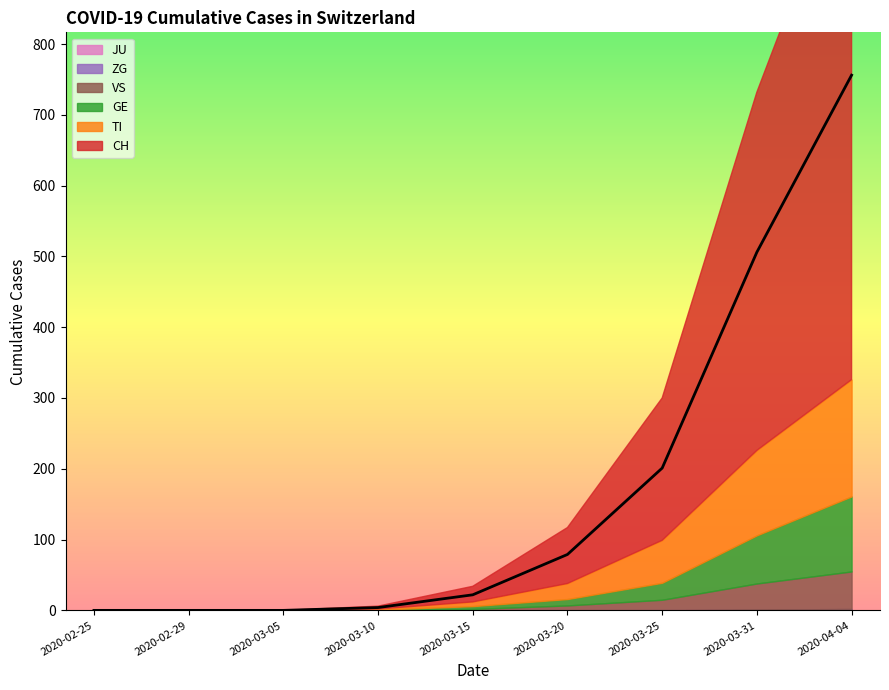

True or false: JU and TI intersect in this chart.

False